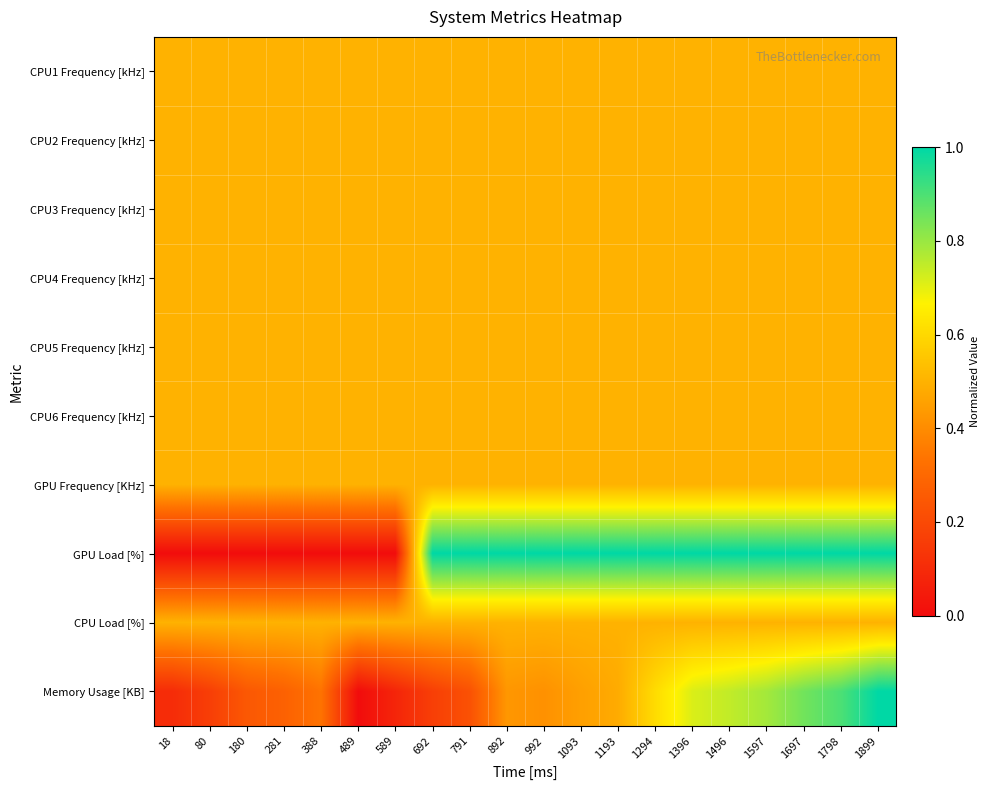

Reading left to right, list all the values displayed in this chart.

CPU1 Frequency [kHz]: 18=0.5	80=0.5	180=0.5	281=0.5	388=0.5	489=0.5	589=0.5	692=0.5	791=0.5	892=0.5	992=0.5	1093=0.5	1193=0.5	1294=0.5	1396=0.5	1496=0.5	1597=0.5	1697=0.5	1798=0.5	1899=0.5
CPU2 Frequency [kHz]: 18=0.5	80=0.5	180=0.5	281=0.5	388=0.5	489=0.5	589=0.5	692=0.5	791=0.5	892=0.5	992=0.5	1093=0.5	1193=0.5	1294=0.5	1396=0.5	1496=0.5	1597=0.5	1697=0.5	1798=0.5	1899=0.5
CPU3 Frequency [kHz]: 18=0.5	80=0.5	180=0.5	281=0.5	388=0.5	489=0.5	589=0.5	692=0.5	791=0.5	892=0.5	992=0.5	1093=0.5	1193=0.5	1294=0.5	1396=0.5	1496=0.5	1597=0.5	1697=0.5	1798=0.5	1899=0.5
CPU4 Frequency [kHz]: 18=0.5	80=0.5	180=0.5	281=0.5	388=0.5	489=0.5	589=0.5	692=0.5	791=0.5	892=0.5	992=0.5	1093=0.5	1193=0.5	1294=0.5	1396=0.5	1496=0.5	1597=0.5	1697=0.5	1798=0.5	1899=0.5
CPU5 Frequency [kHz]: 18=0.5	80=0.5	180=0.5	281=0.5	388=0.5	489=0.5	589=0.5	692=0.5	791=0.5	892=0.5	992=0.5	1093=0.5	1193=0.5	1294=0.5	1396=0.5	1496=0.5	1597=0.5	1697=0.5	1798=0.5	1899=0.5
CPU6 Frequency [kHz]: 18=0.5	80=0.5	180=0.5	281=0.5	388=0.5	489=0.5	589=0.5	692=0.5	791=0.5	892=0.5	992=0.5	1093=0.5	1193=0.5	1294=0.5	1396=0.5	1496=0.5	1597=0.5	1697=0.5	1798=0.5	1899=0.5
GPU Frequency [KHz]: 18=0.5	80=0.5	180=0.5	281=0.5	388=0.5	489=0.5	589=0.5	692=0.5	791=0.5	892=0.5	992=0.5	1093=0.5	1193=0.5	1294=0.5	1396=0.5	1496=0.5	1597=0.5	1697=0.5	1798=0.5	1899=0.5
GPU Load [%]: 18=0.0	80=0.0	180=0.0	281=0.0	388=0.0	489=0.0	589=0.0	692=1.0	791=1.0	892=1.0	992=1.0	1093=1.0	1193=1.0	1294=1.0	1396=1.0	1496=1.0	1597=1.0	1697=1.0	1798=1.0	1899=1.0
CPU Load [%]: 18=0.5	80=0.5	180=0.5	281=0.5	388=0.5	489=0.5	589=0.5	692=0.5	791=0.5	892=0.5	992=0.5	1093=0.5	1193=0.5	1294=0.5	1396=0.5	1496=0.5	1597=0.5	1697=0.5	1798=0.5	1899=0.5
Memory Usage [KB]: 18=0.1	80=0.2	180=0.2	281=0.3	388=0.3	489=0.0	589=0.1	692=0.2	791=0.2	892=0.4	992=0.4	1093=0.5	1193=0.5	1294=0.6	1396=0.7	1496=0.7	1597=0.8	1697=0.9	1798=0.9	1899=1.0